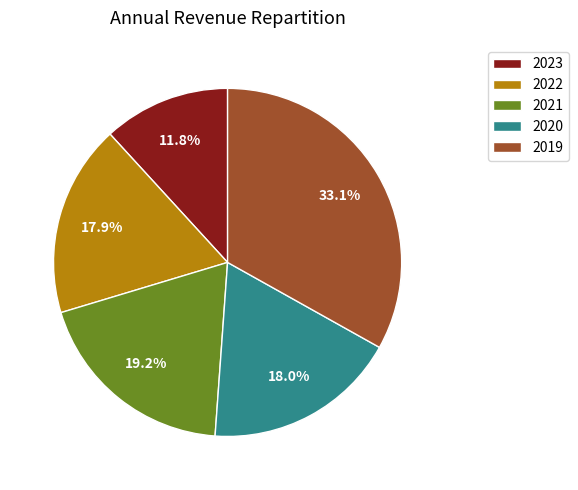

Is there any slice that represents more than half of the pie?

No